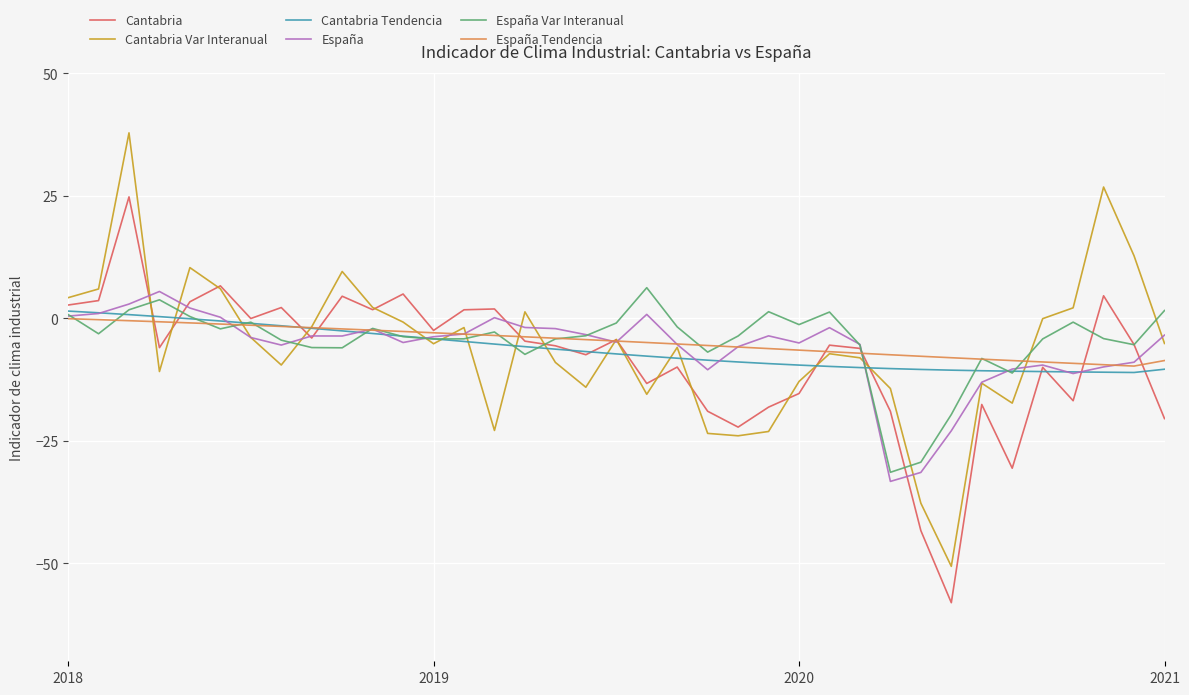

What is the greatest value displayed?

37.9